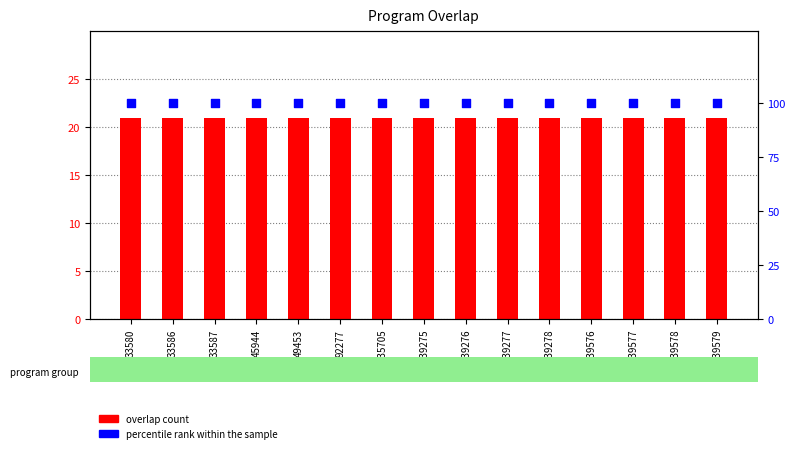

Is the value of percentile rank within the sample at 33587 greater than the value of overlap at 135705?

Yes